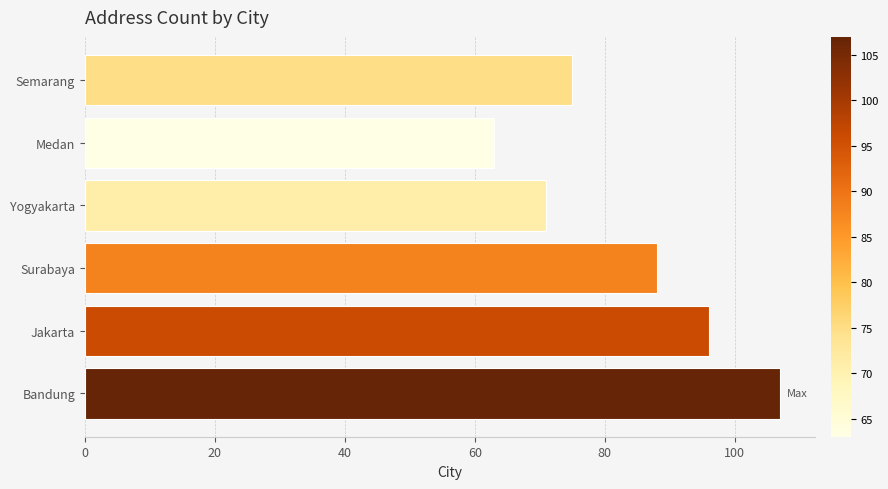

How many categories are shown in the chart?

6